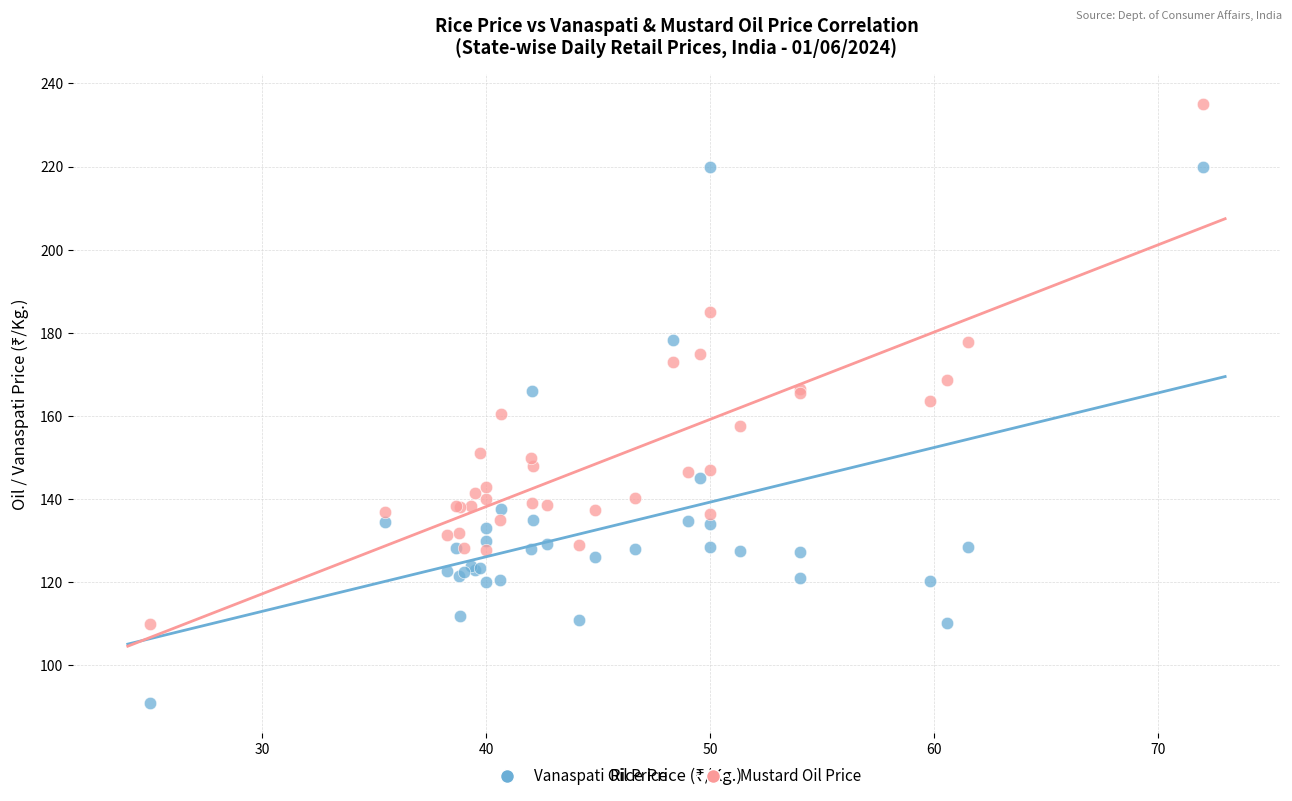

Which series reaches the minimum Y coordinate?

Vanaspati Oil Price